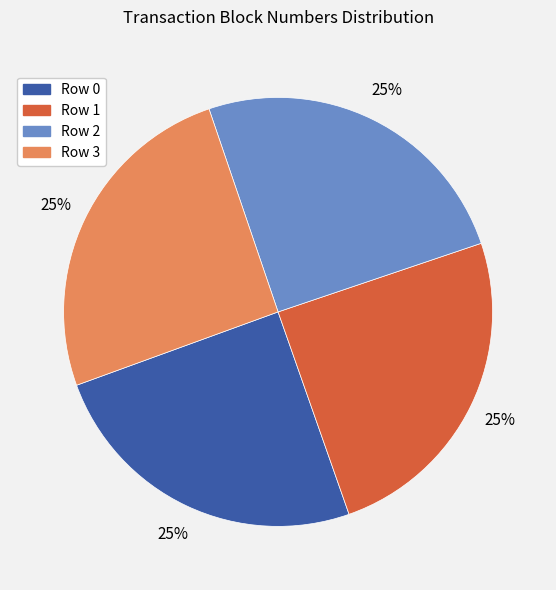

To the nearest percent, what is the combined percentage of Row 1 and Row 2?

50%